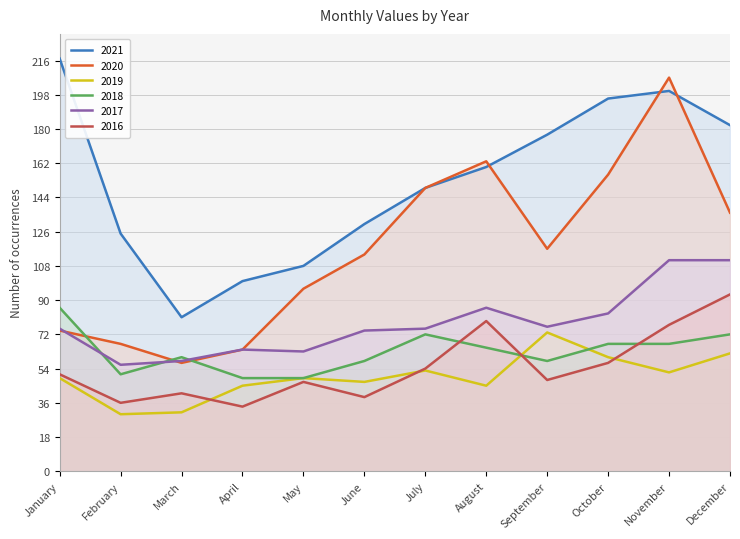

What is the minimum value for 2020?

57